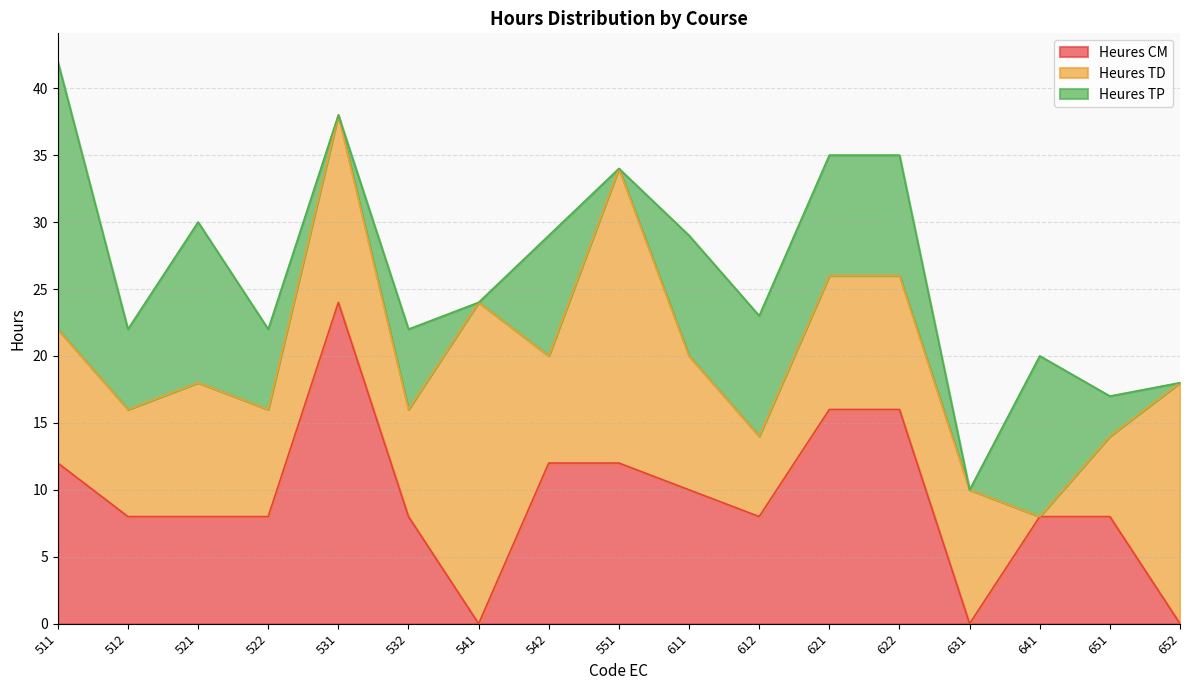

What is the sum of all Heures TD values?

182